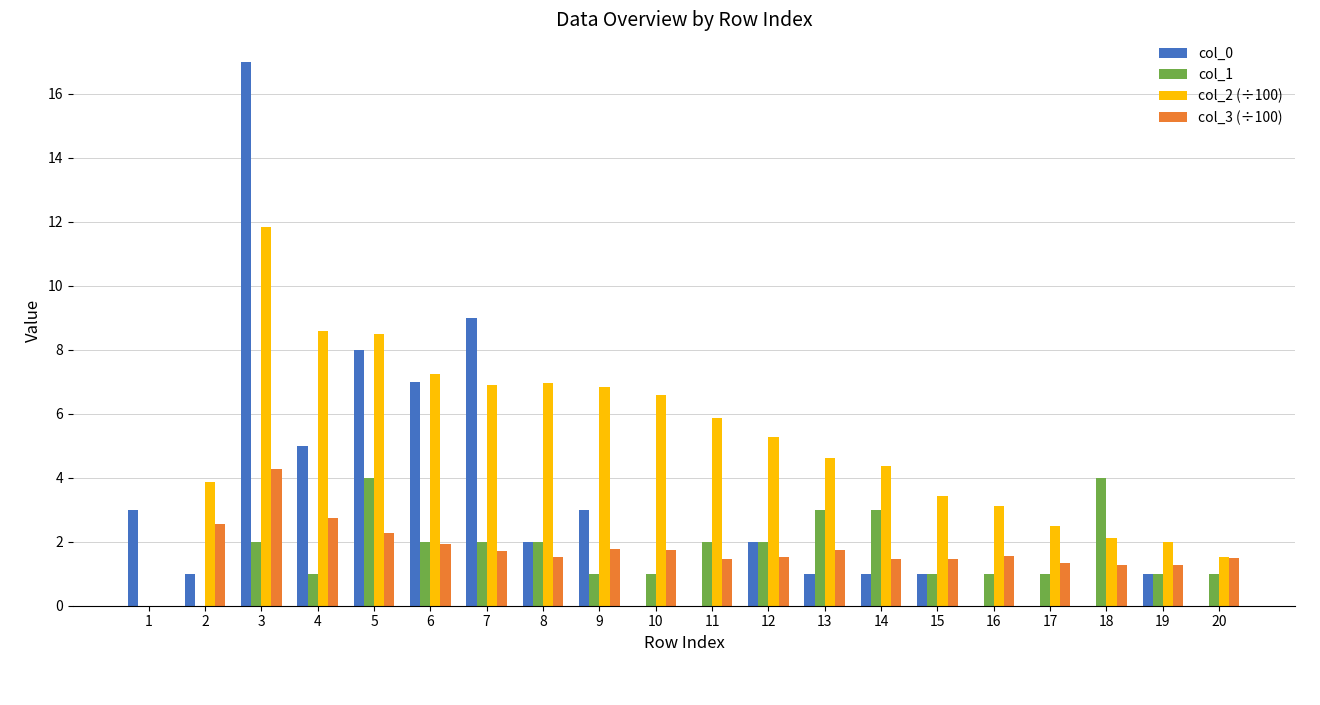

At which label is col_3 (÷100) closest to 2?

6